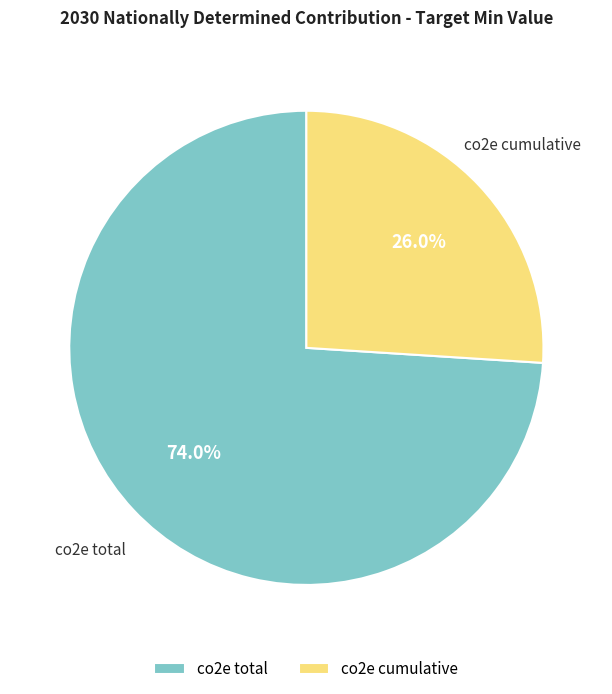

Which slice represents more than half of the pie?

co2e total